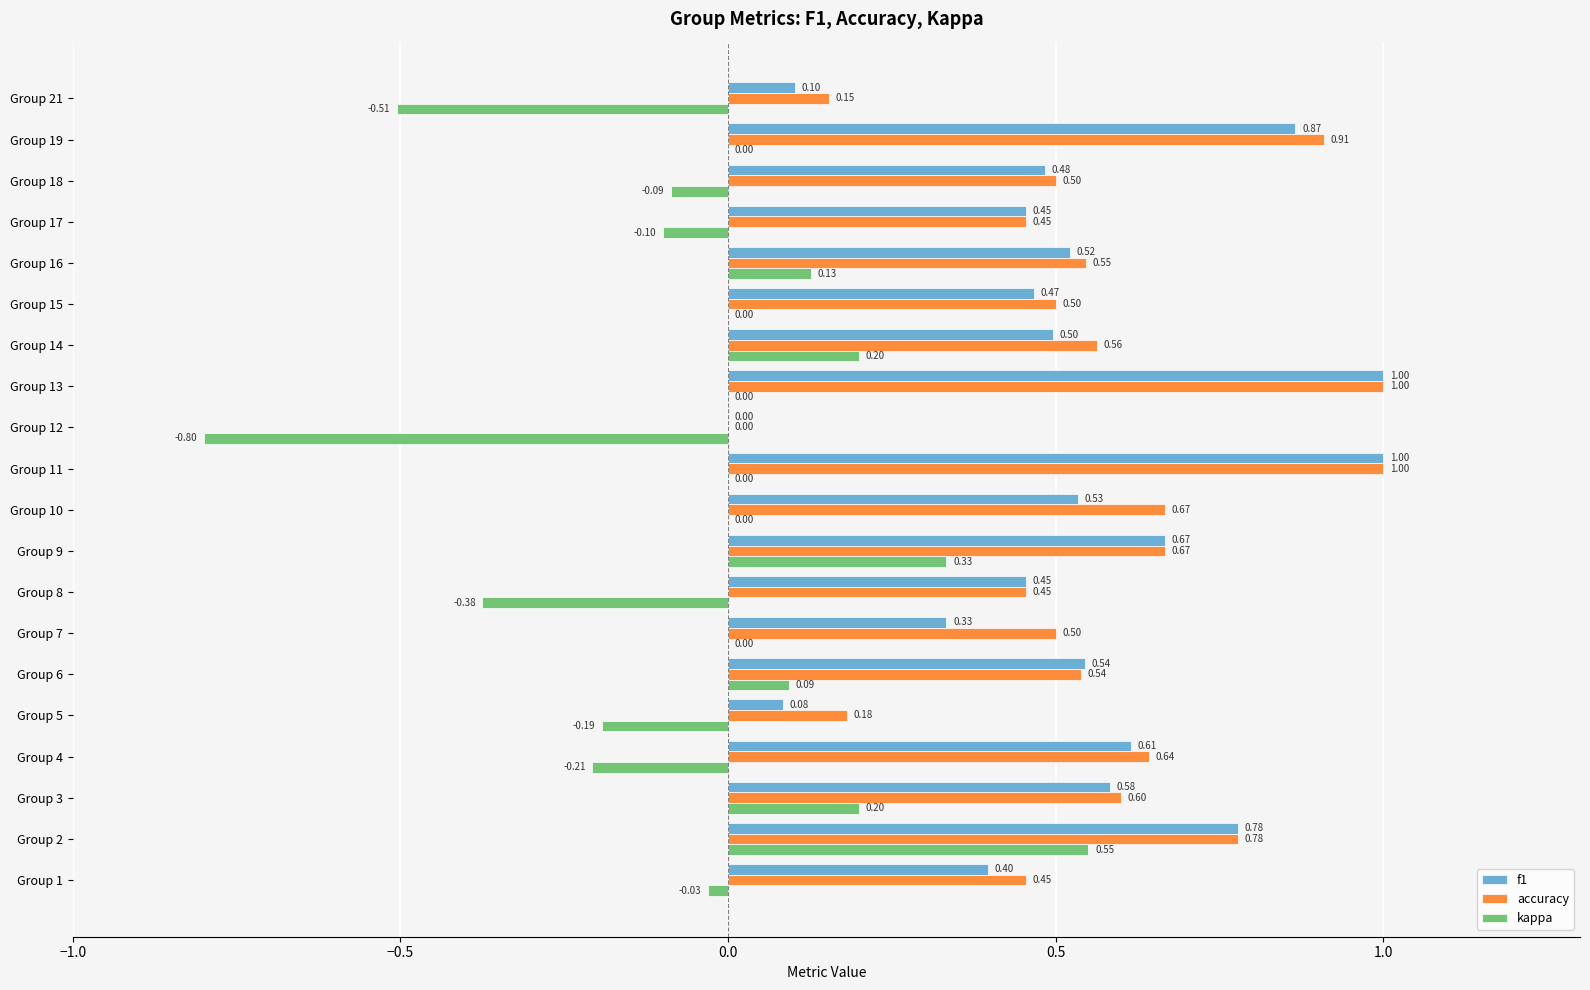

What is the sum of all accuracy values?

11.1